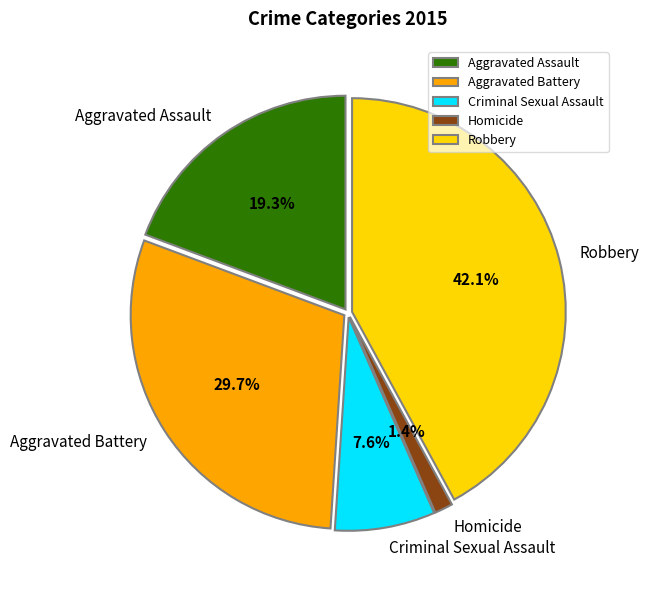

To the nearest percent, what is the combined percentage of Criminal Sexual Assault and Aggravated Assault?

27%